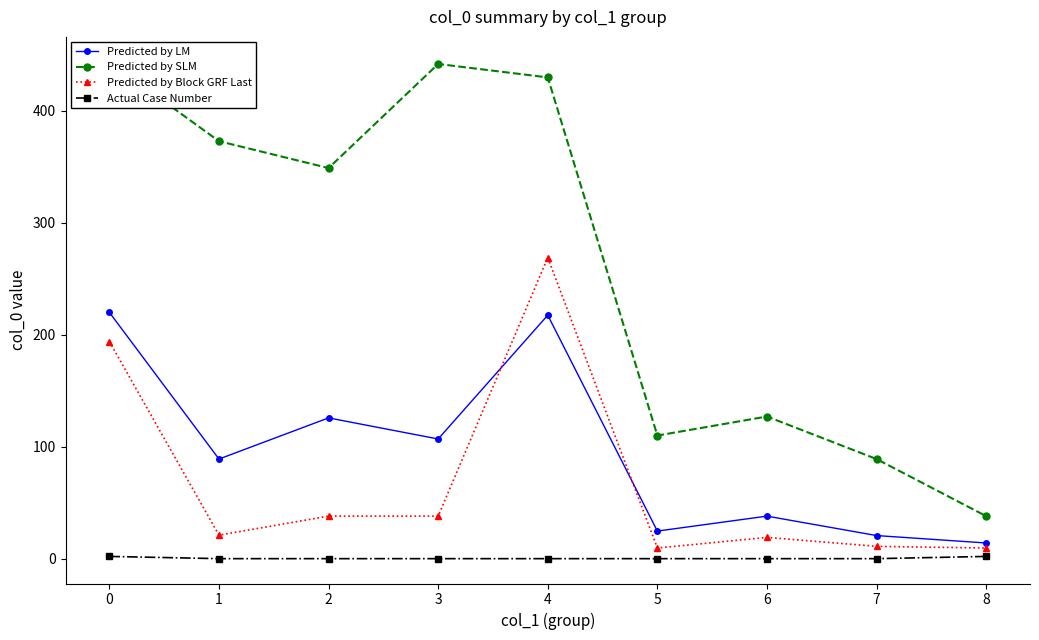

How many data points in Predicted by SLM are above 349?

4